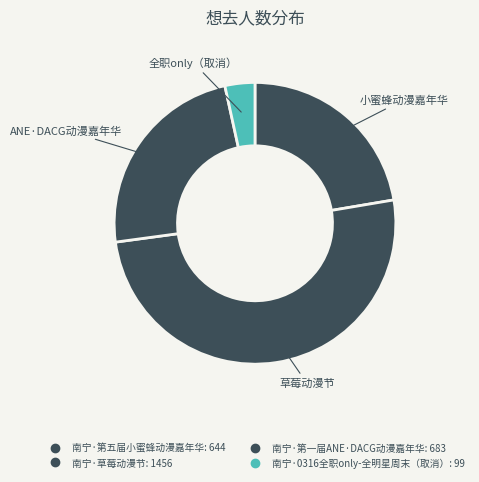

Between 南宁·草莓动漫节 and 南宁·0316全职only-全明星周末（取消）, which is larger?

南宁·草莓动漫节